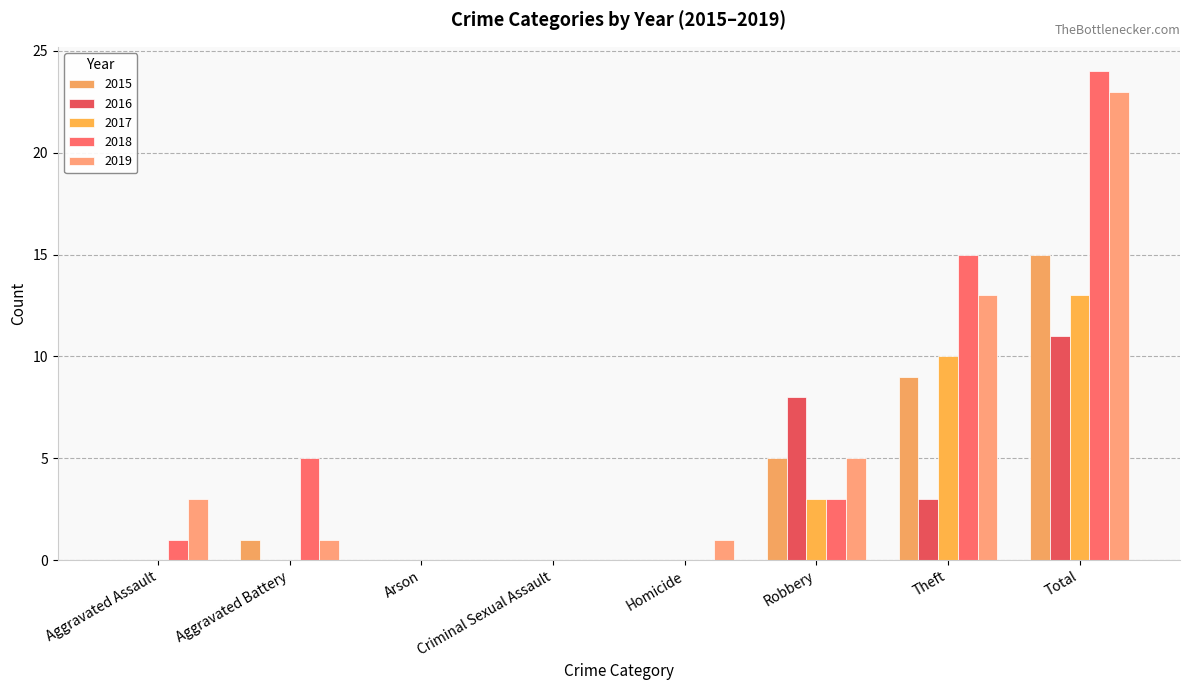

What is the label of the 1st bar from the right?

Total